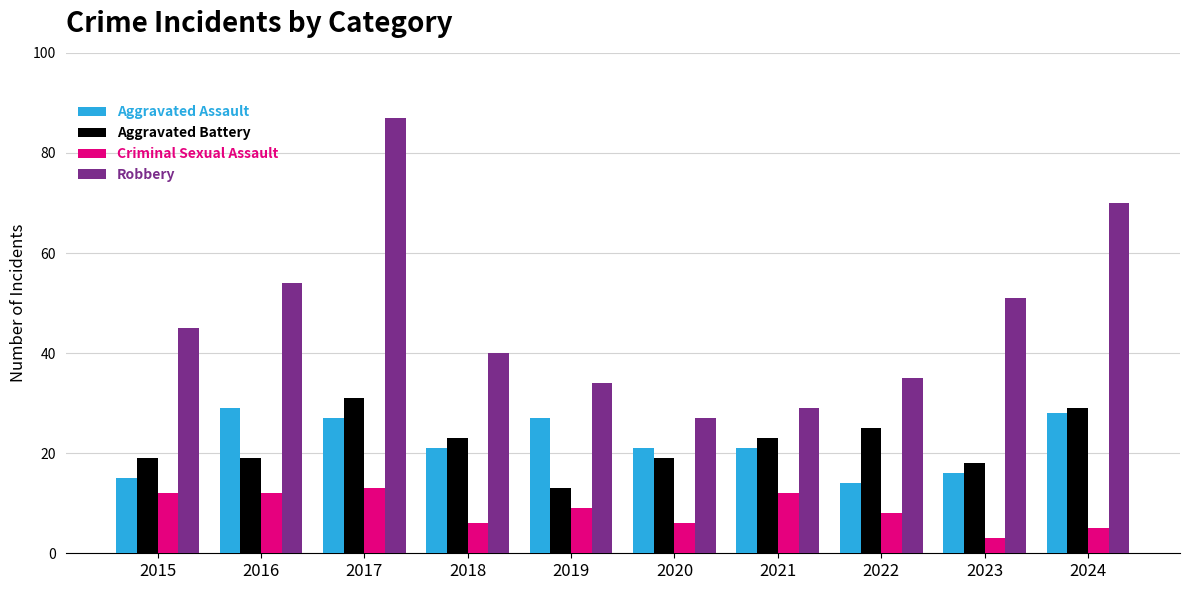

How many bars are there in each group?

4